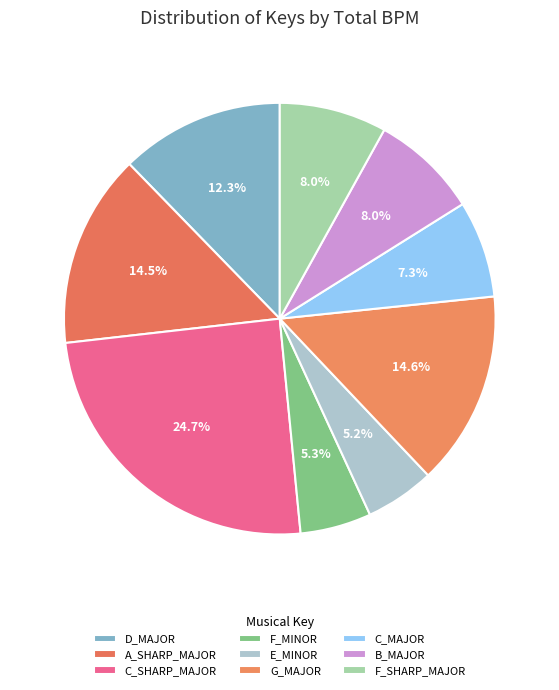

Count the number of slices in the pie.

9